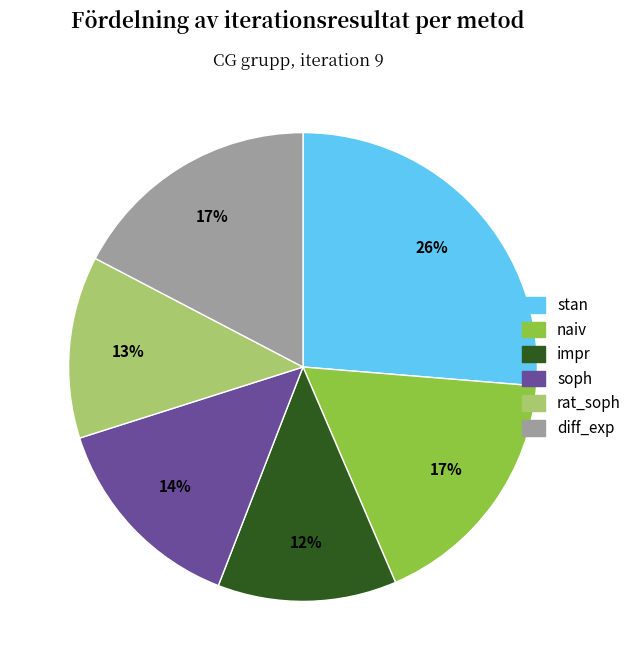

Is there a majority slice in this chart?

No